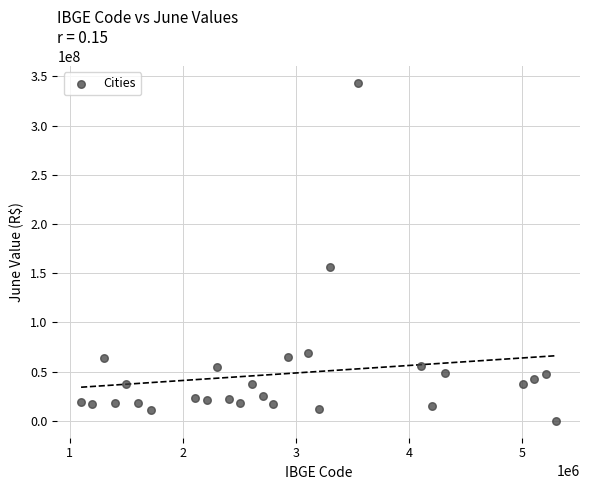

What is the range of X values (max minus min)?

4199903.0